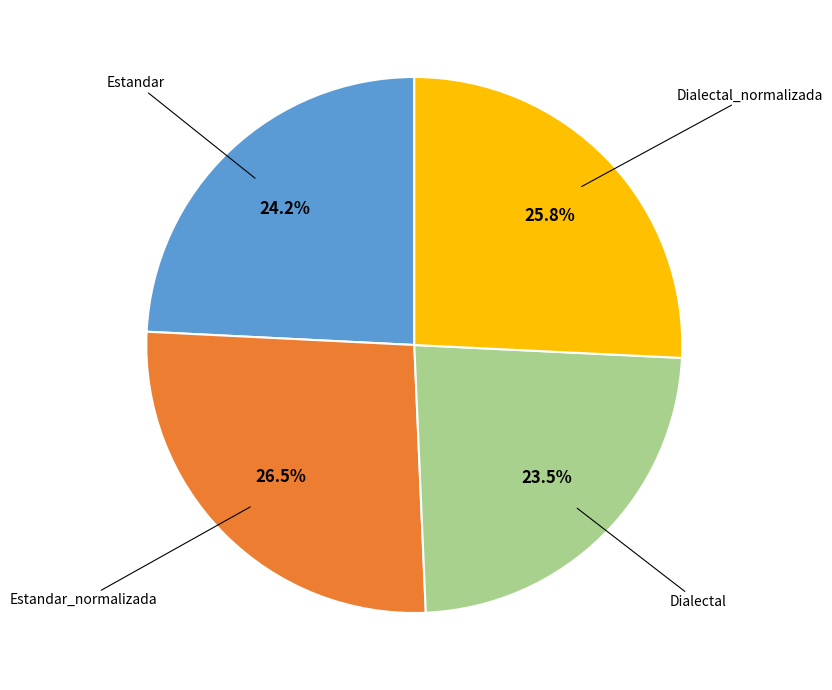

Is there any slice that represents more than half of the pie?

No